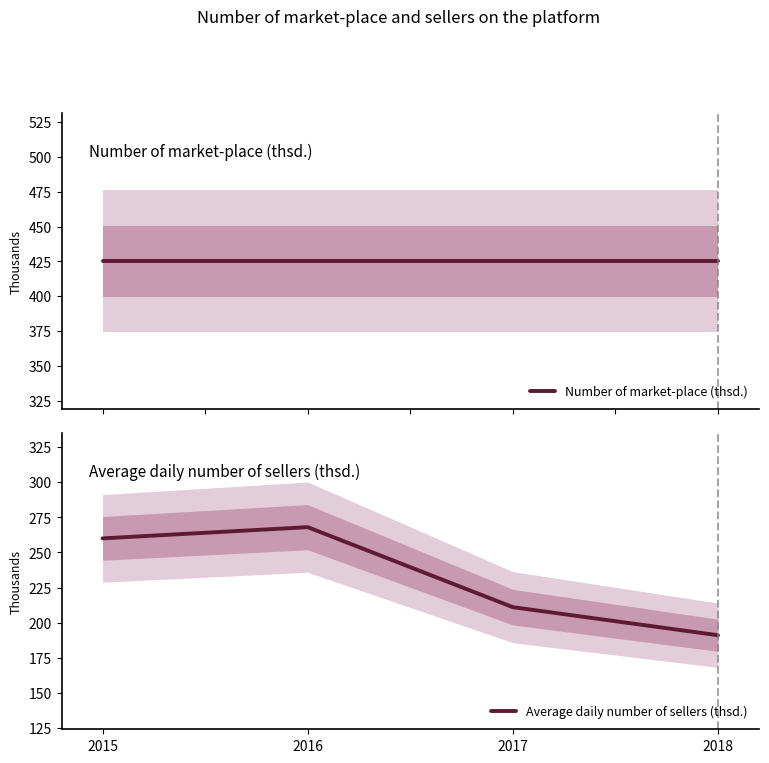

List the labels in order of Average daily number of sellers (thsd.) value, smallest first.

2018, 2017, 2015, 2016